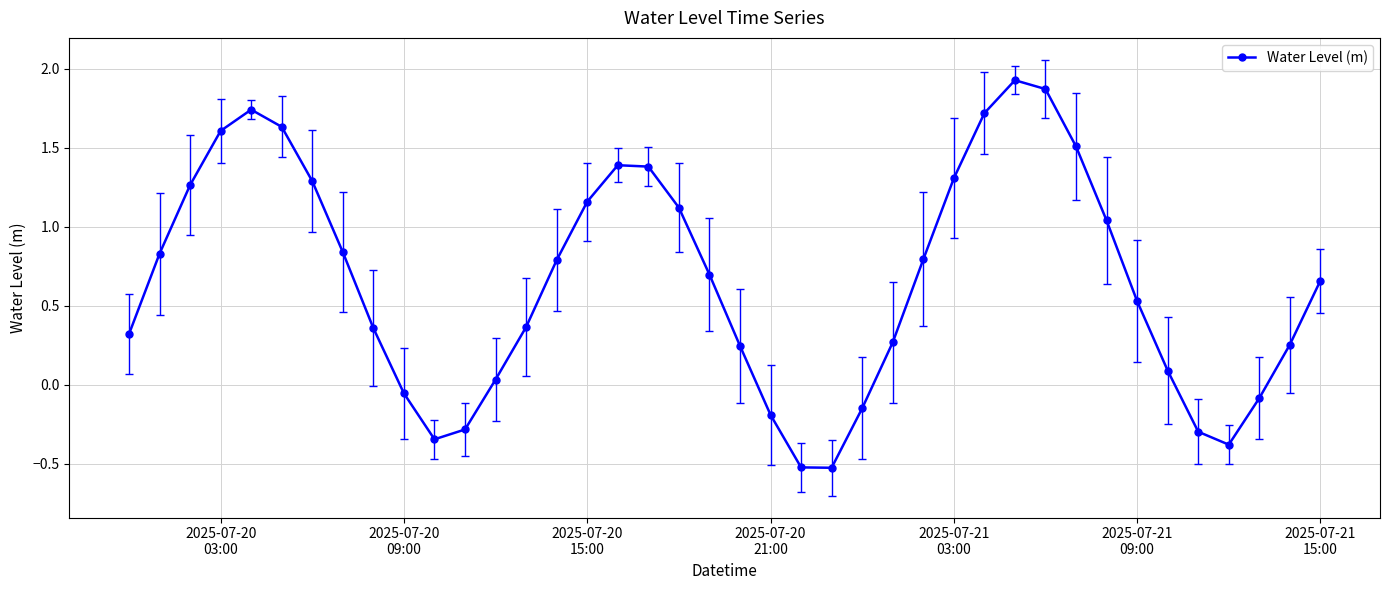

What is the difference between the maximum and minimum values?

2.5